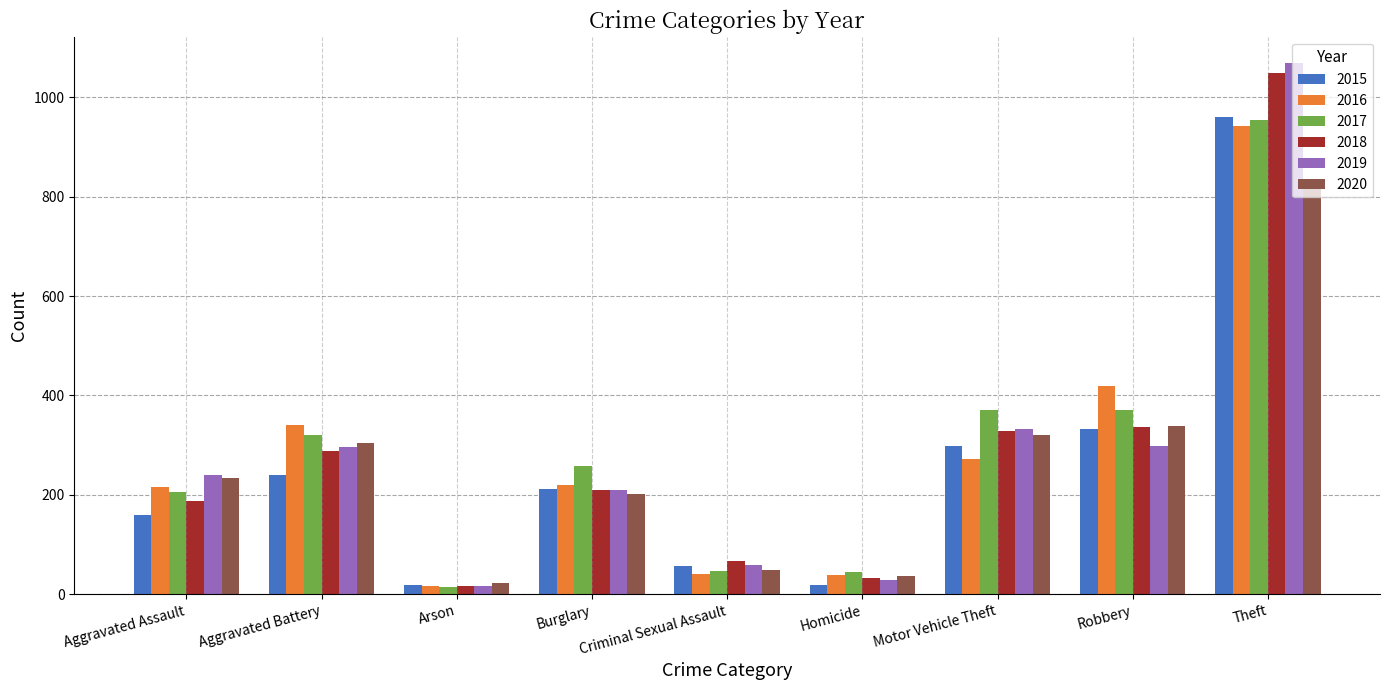

What is the smallest value displayed?

15